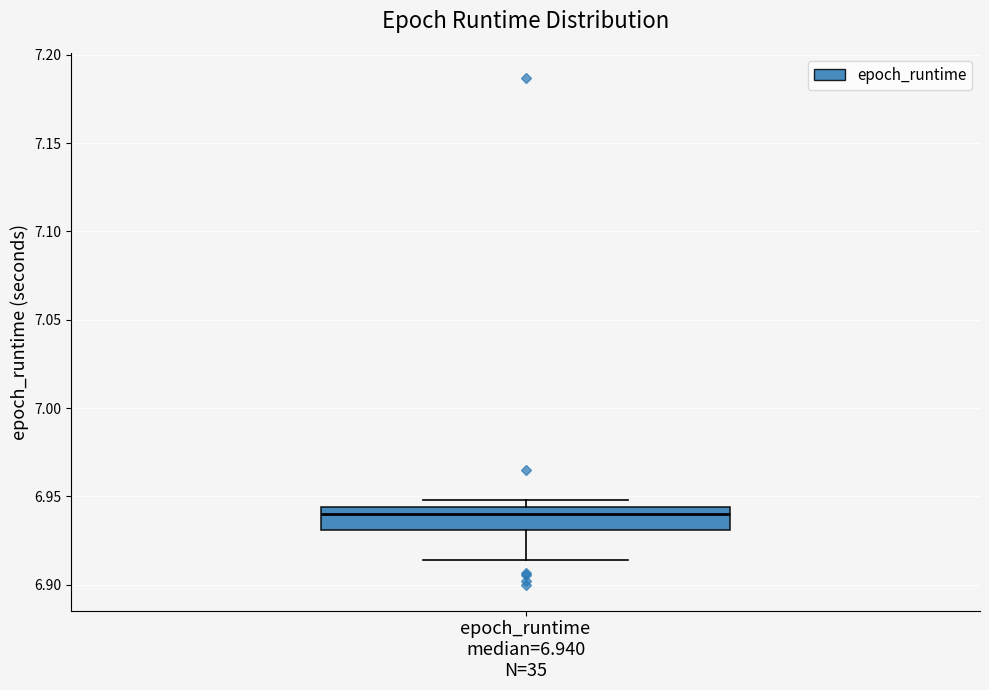

Read this box plot against the y-axis: the position of the median line, the range covered by the box, and the ends of both whiskers. The values are not printed on the chart, so give them approximately, as read against the axis.

median 6.940, box 6.930 to 6.945, whiskers 6.915 to 6.950